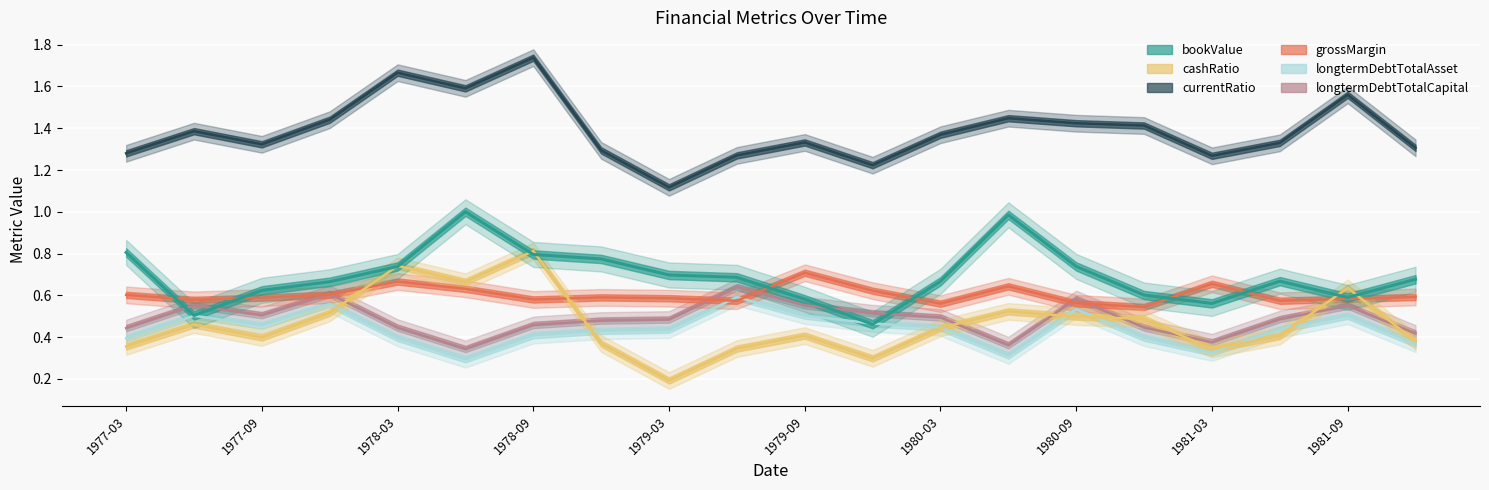

Reading right to left, transcribe all the data shown in this chart.

bookValue: 1981-12=0.7	1981-09=0.6	1981-06=0.7	1981-03=0.6	1980-12=0.6	1980-09=0.7	1980-06=1.0	1980-03=0.7	1979-12=0.5	1979-09=0.6	1979-06=0.7	1979-03=0.7	1978-12=0.8	1978-09=0.8	1978-06=1.0	1978-03=0.7	1977-12=0.7	1977-09=0.6	1977-06=0.5	1977-03=0.8
cashRatio: 1981-12=0.4	1981-09=0.6	1981-06=0.4	1981-03=0.3	1980-12=0.5	1980-09=0.5	1980-06=0.5	1980-03=0.4	1979-12=0.3	1979-09=0.4	1979-06=0.3	1979-03=0.2	1978-12=0.4	1978-09=0.8	1978-06=0.7	1978-03=0.7	1977-12=0.5	1977-09=0.4	1977-06=0.5	1977-03=0.4
currentRatio: 1981-12=1.3	1981-09=1.6	1981-06=1.3	1981-03=1.3	1980-12=1.4	1980-09=1.4	1980-06=1.4	1980-03=1.4	1979-12=1.2	1979-09=1.3	1979-06=1.3	1979-03=1.1	1978-12=1.3	1978-09=1.7	1978-06=1.6	1978-03=1.7	1977-12=1.4	1977-09=1.3	1977-06=1.4	1977-03=1.3
grossMargin: 1981-12=0.6	1981-09=0.6	1981-06=0.6	1981-03=0.7	1980-12=0.5	1980-09=0.6	1980-06=0.6	1980-03=0.6	1979-12=0.6	1979-09=0.7	1979-06=0.6	1979-03=0.6	1978-12=0.6	1978-09=0.6	1978-06=0.6	1978-03=0.7	1977-12=0.6	1977-09=0.6	1977-06=0.6	1977-03=0.6
longtermDebtTotalAsset: 1981-12=0.4	1981-09=0.5	1981-06=0.4	1981-03=0.3	1980-12=0.4	1980-09=0.5	1980-06=0.3	1980-03=0.4	1979-12=0.5	1979-09=0.5	1979-06=0.6	1979-03=0.4	1978-12=0.4	1978-09=0.4	1978-06=0.3	1978-03=0.4	1977-12=0.6	1977-09=0.5	1977-06=0.5	1977-03=0.4
longtermDebtTotalCapital: 1981-12=0.4	1981-09=0.6	1981-06=0.5	1981-03=0.4	1980-12=0.4	1980-09=0.6	1980-06=0.4	1980-03=0.5	1979-12=0.5	1979-09=0.6	1979-06=0.6	1979-03=0.5	1978-12=0.5	1978-09=0.5	1978-06=0.3	1978-03=0.4	1977-12=0.6	1977-09=0.5	1977-06=0.6	1977-03=0.4